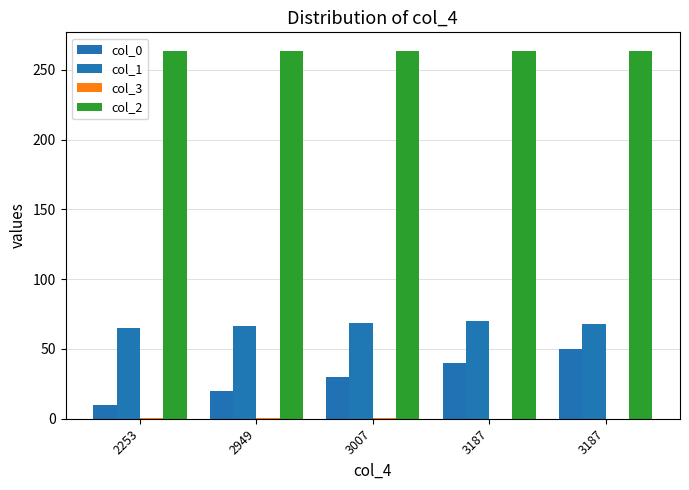

Between 2949 and 3187, which series saw the biggest shift?

col_0